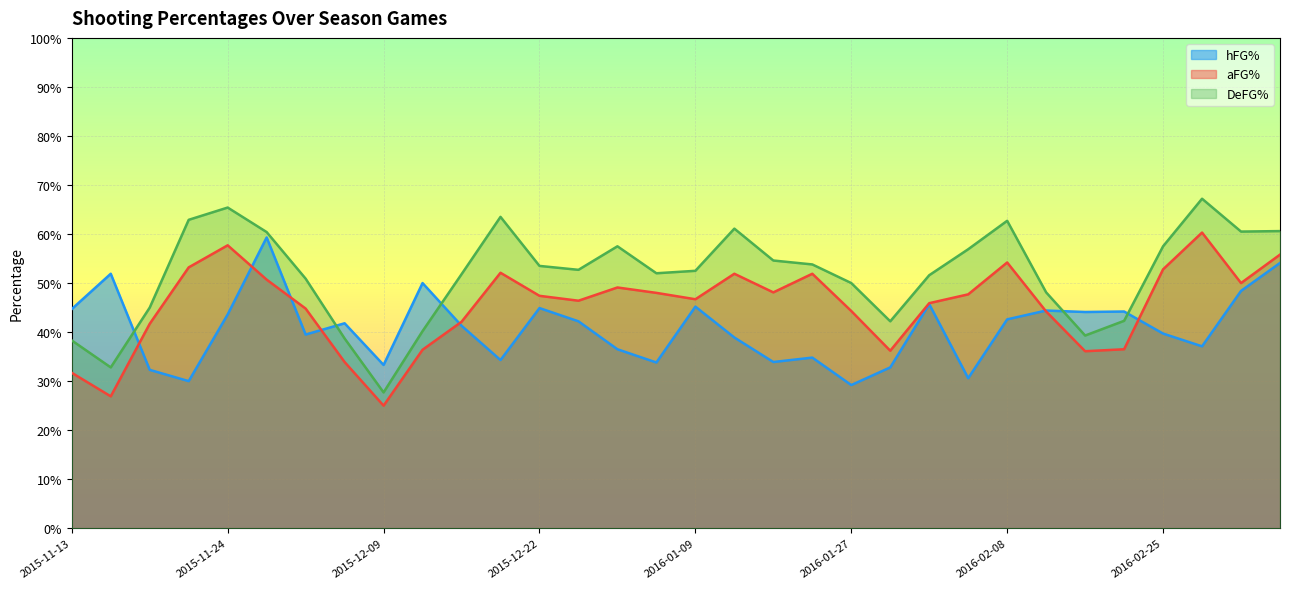

What is the total value across all series at 2015-11-24?

1.7